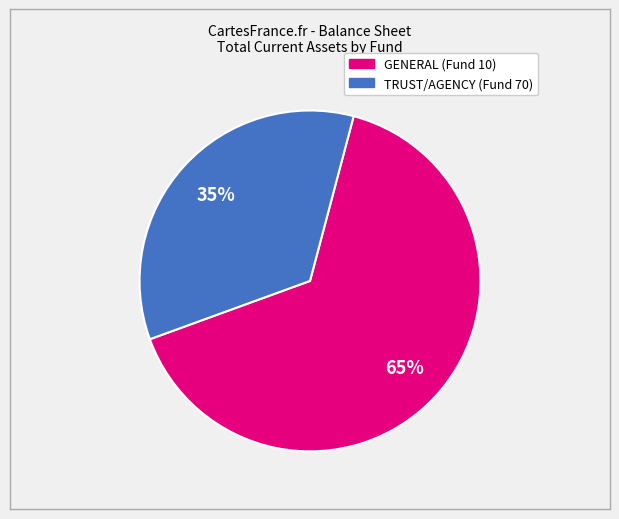

What is the majority slice?

GENERAL (Fund 10)